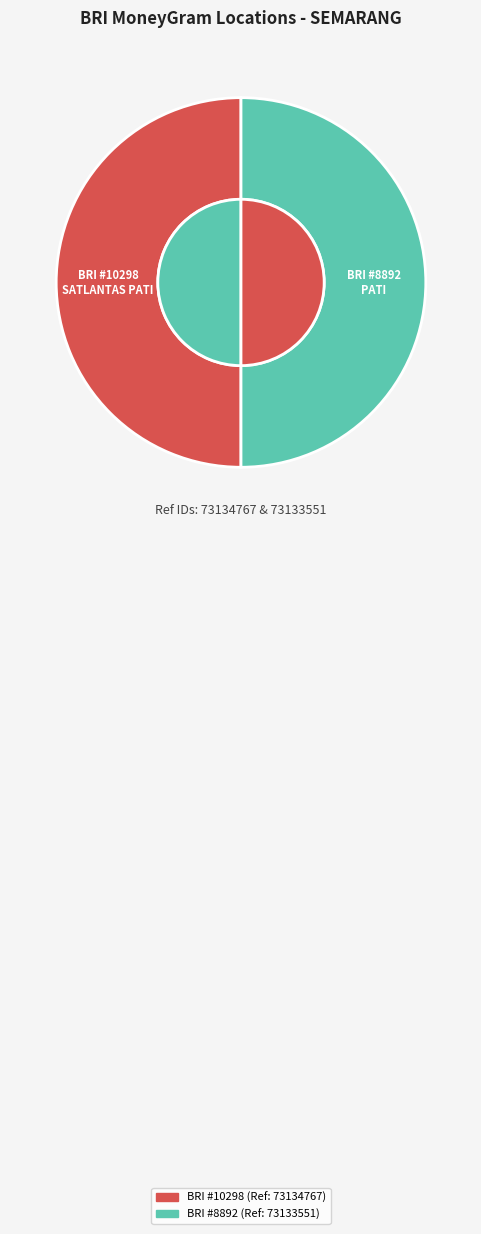

Between BRI - #8892 - SEMARANG - PATI and BRI - #10298 - SEMARANG - SATLANTAS PATI, which is larger?

BRI - #10298 - SEMARANG - SATLANTAS PATI